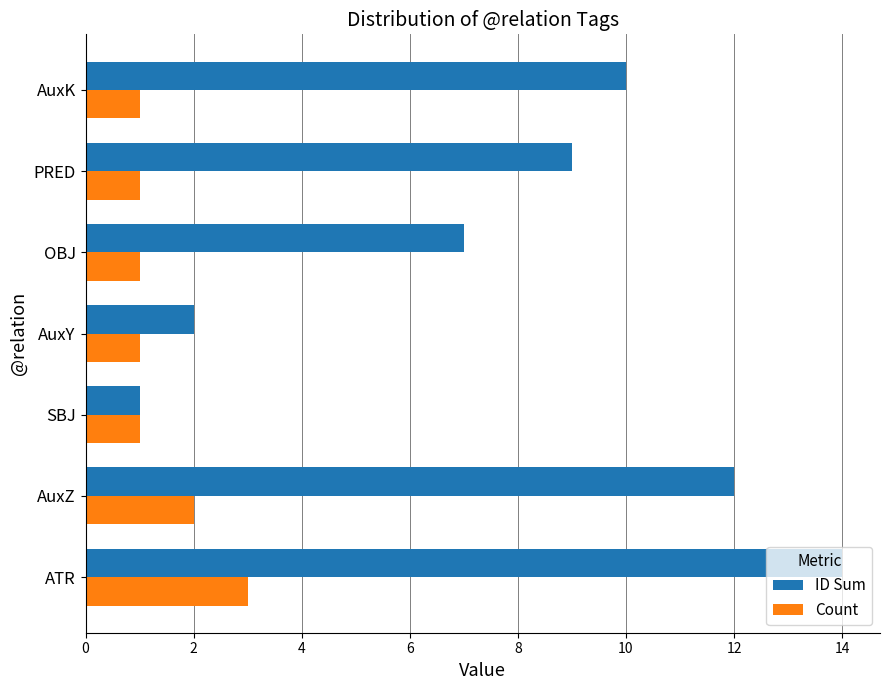

Which series has the widest spread of values?

ID Sum